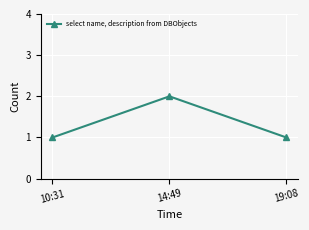

Is this an area chart (filled region under the line)?

No